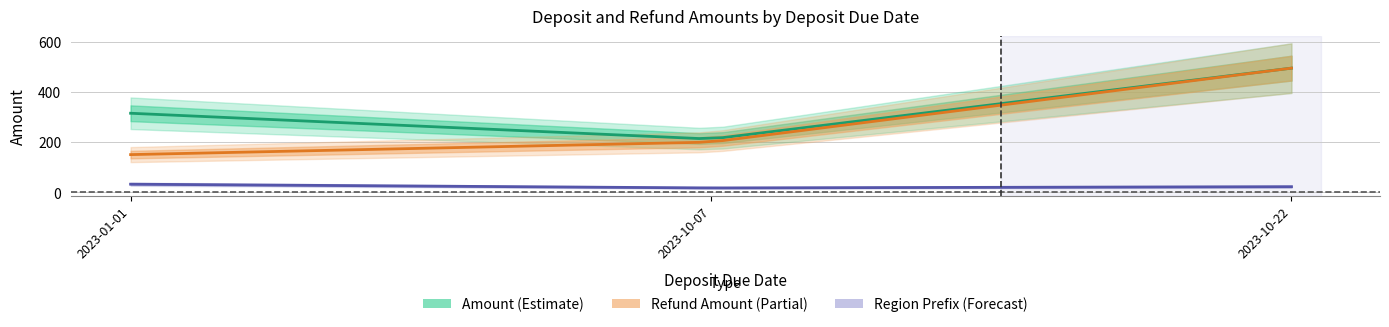

How many categories are shown in the chart?

3